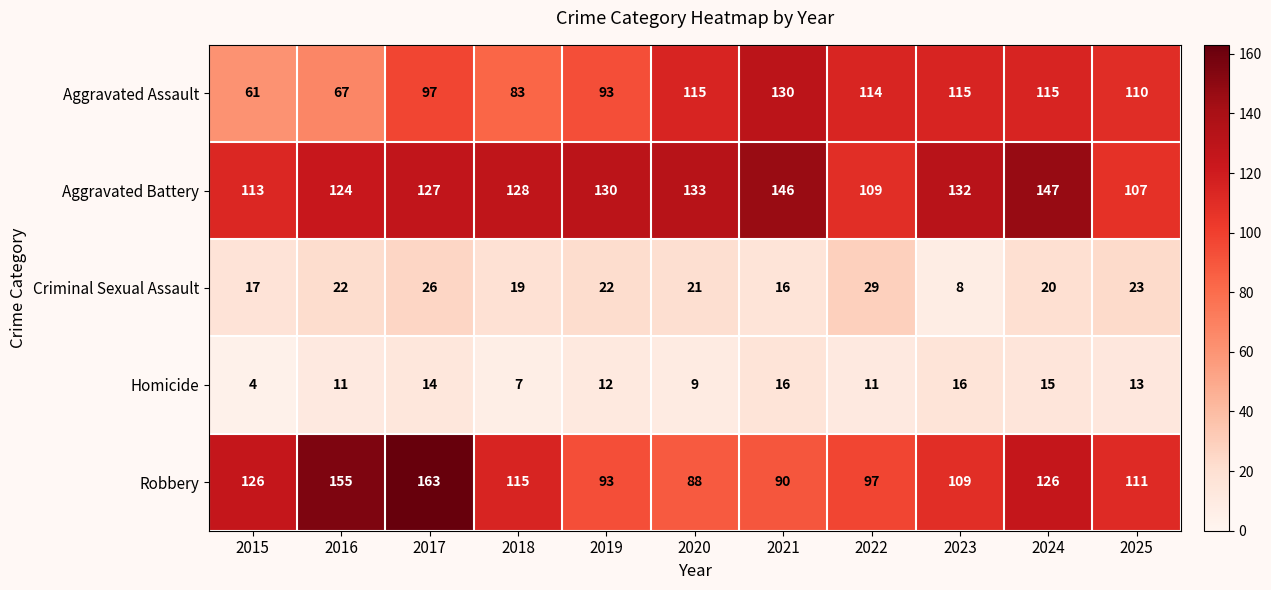

How many distinct data groups are displayed?

5